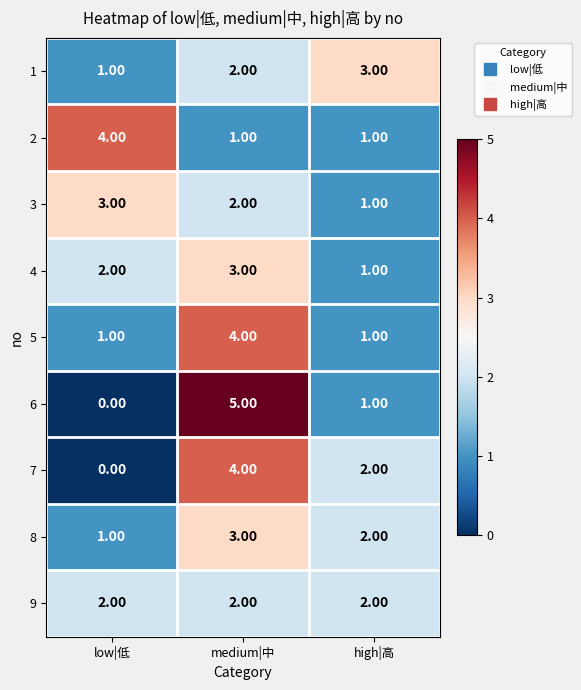

Rank the categories by 3 value from lowest to highest.

high|高, medium|中, low|低